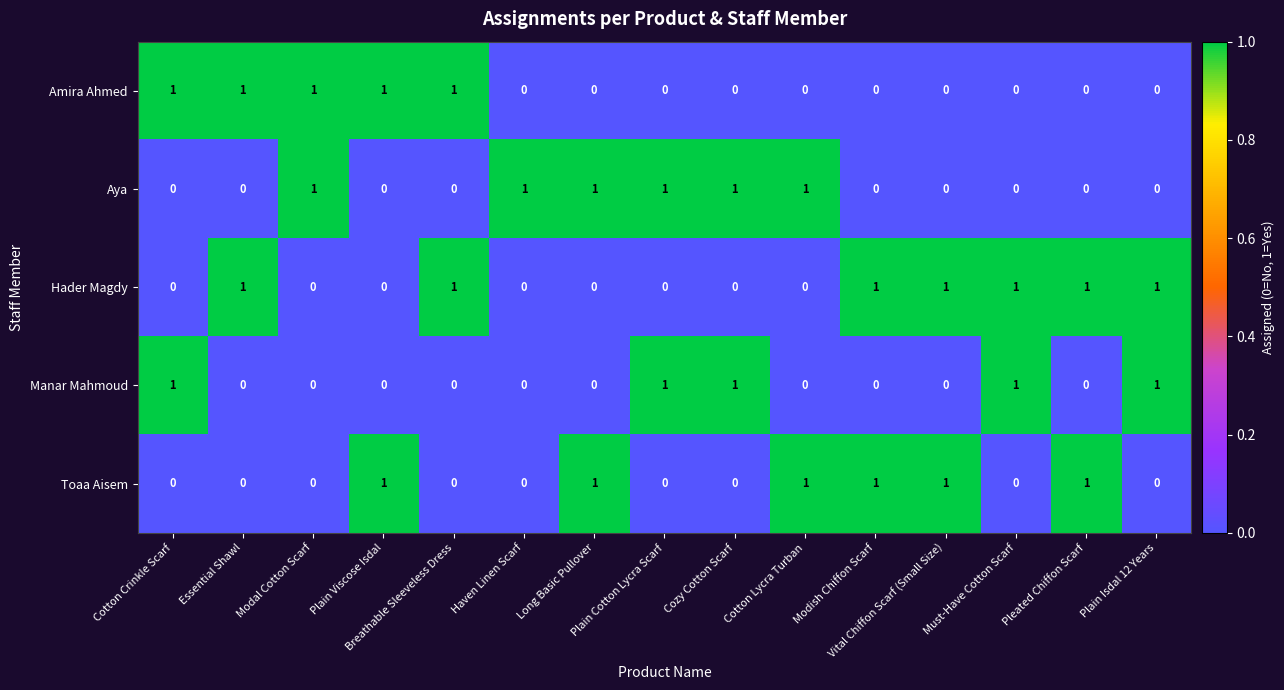

At how many categories does at least one series exceed 0?

15